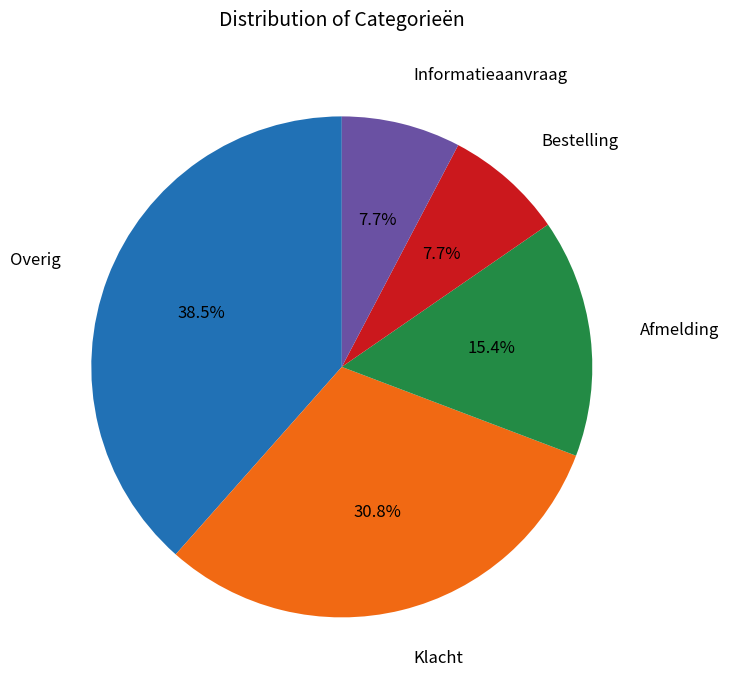

Is there a majority slice in this chart?

No